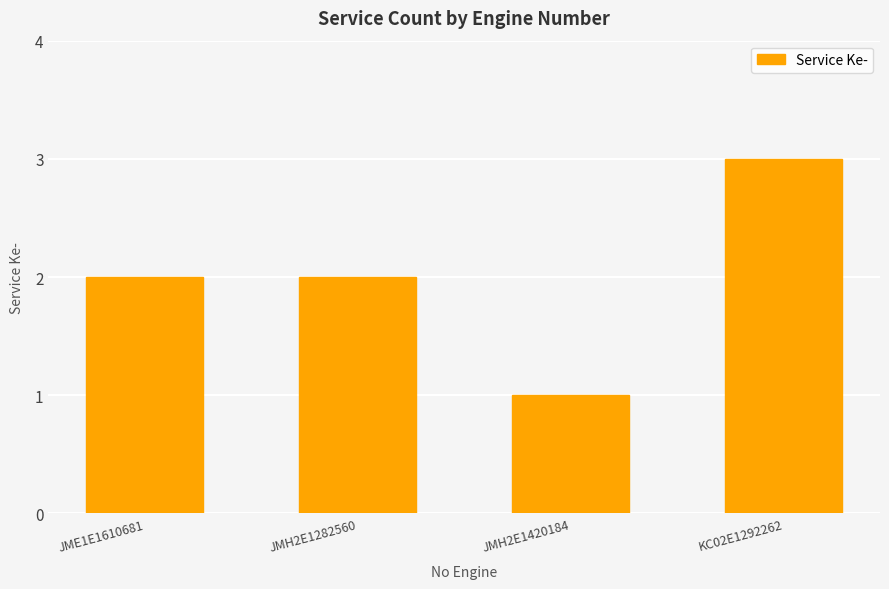

Is it true that the value at JMH2E1282560 is 2?

True